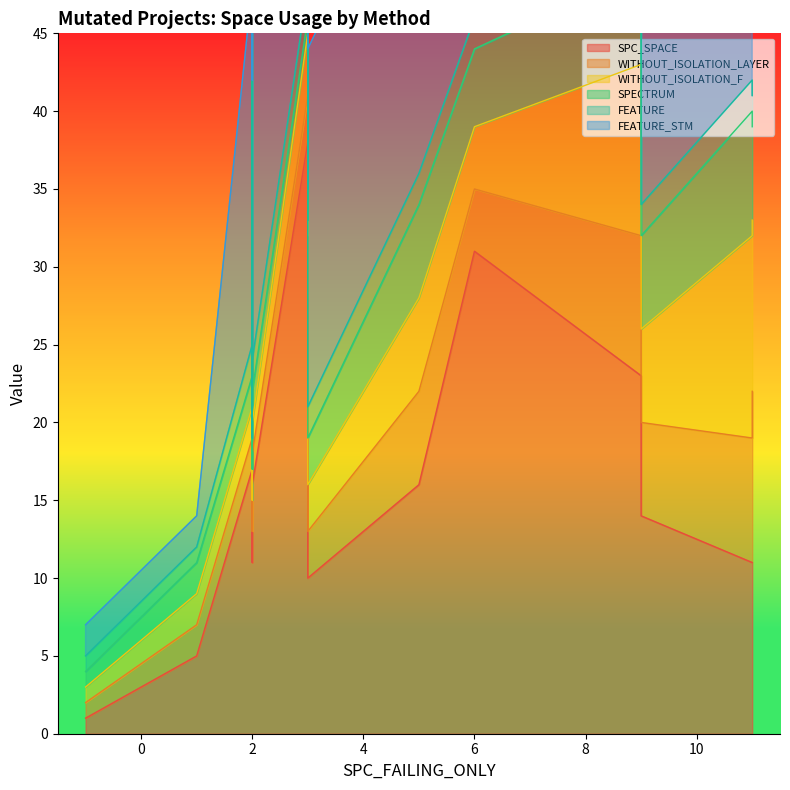

True or false: FEATURE_STM has more than 2 points higher than both neighbors.

False